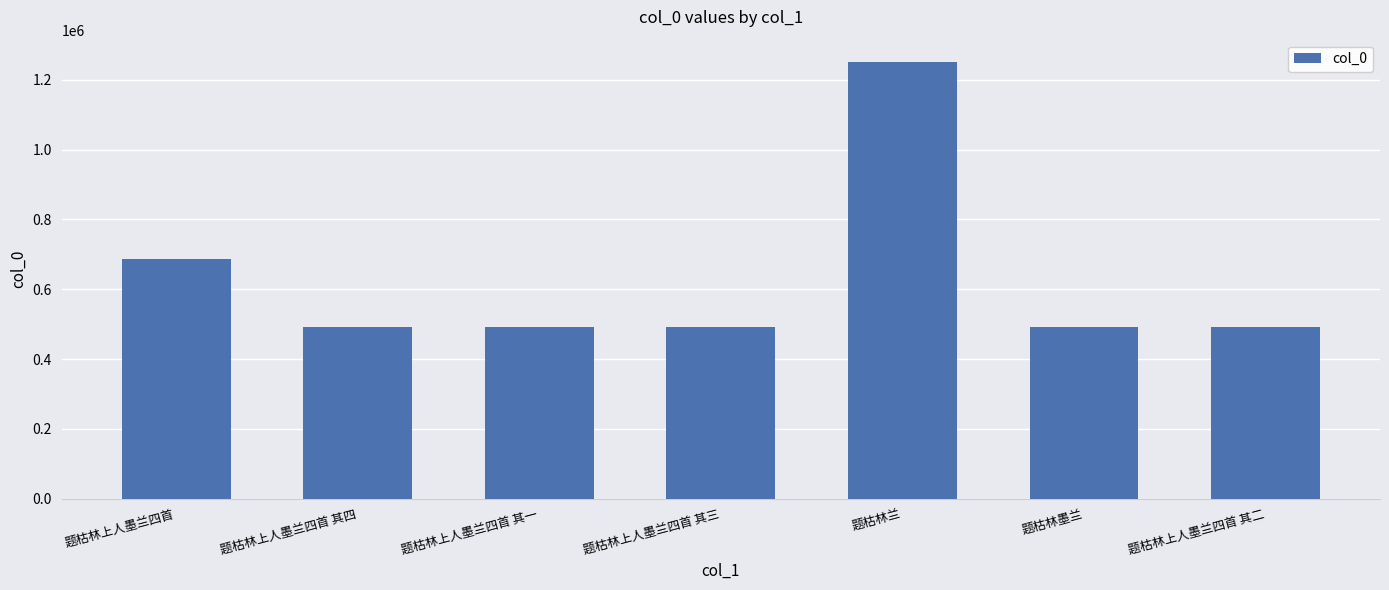

What is the average value?

628965